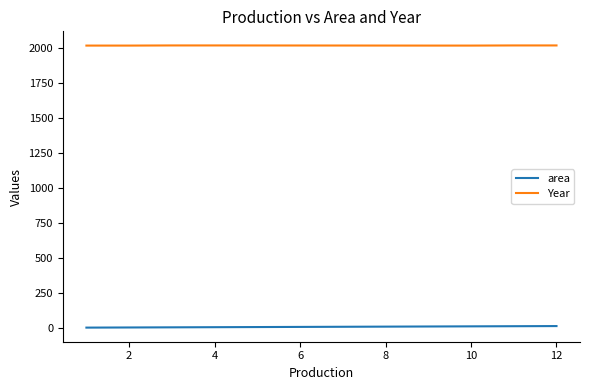

True or false: area and Year intersect in this chart.

False